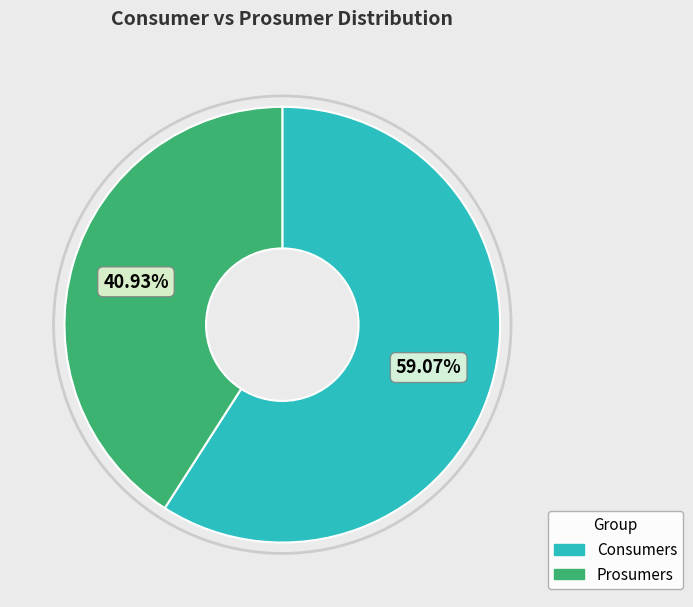

Which has a higher value, Consumers or Prosumers?

Consumers